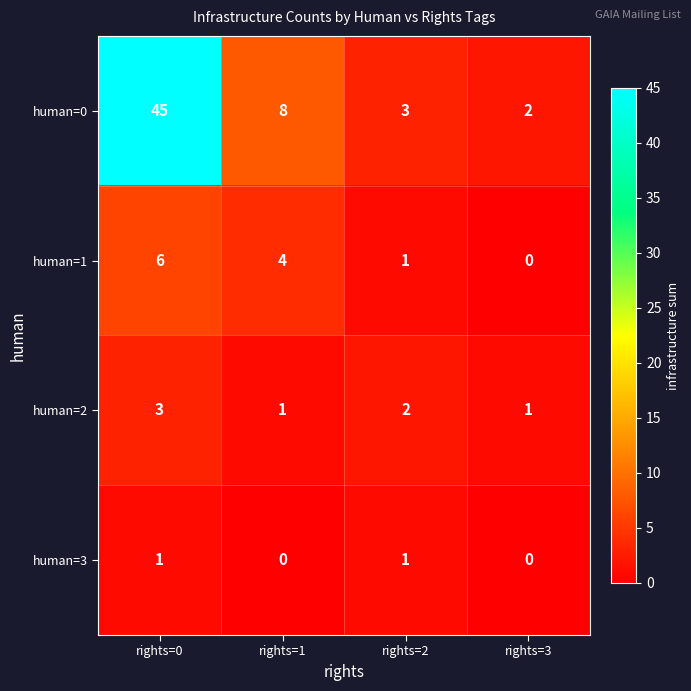

True or false: human=0 has a value of 11 at rights=1.

False